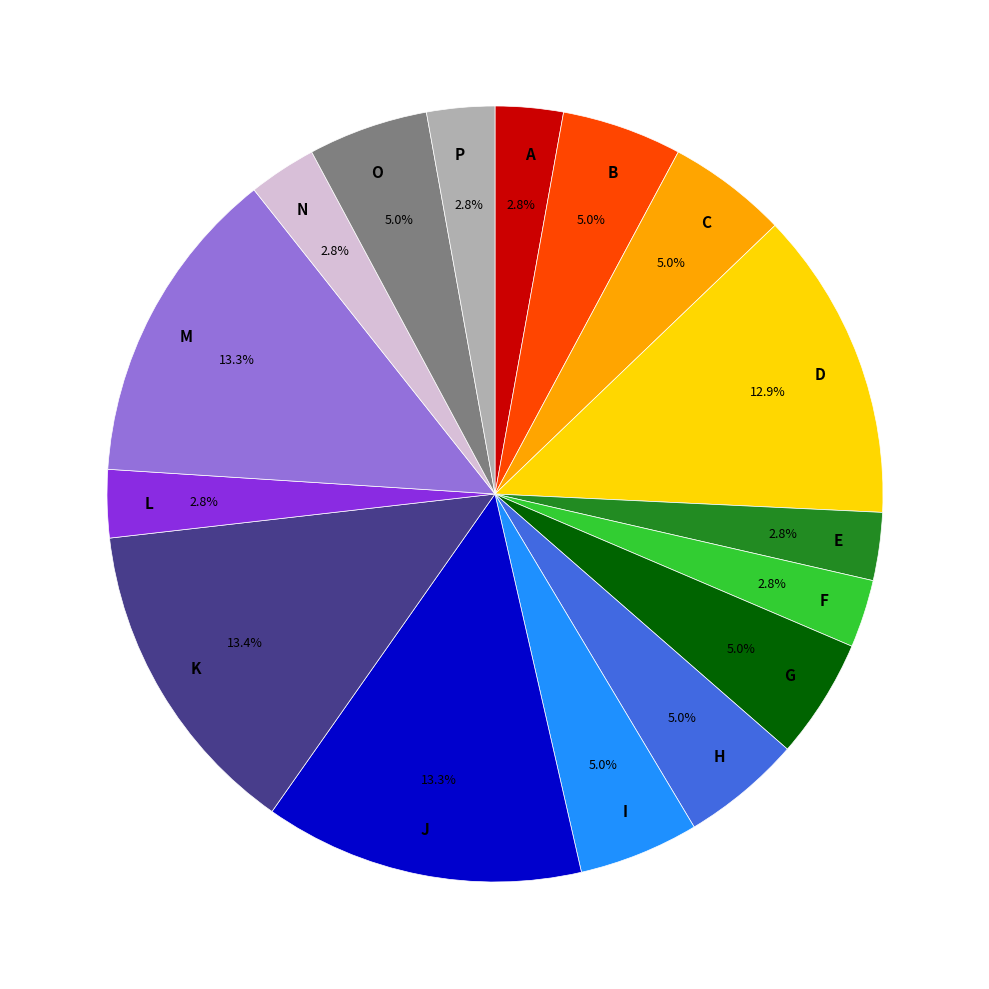

Is there a majority slice in this chart?

No